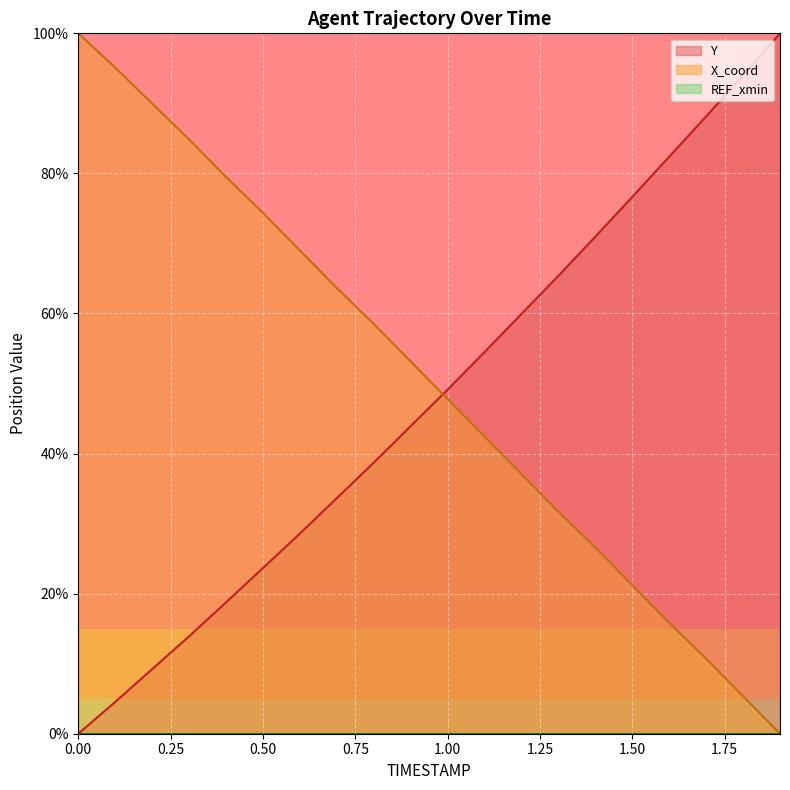

Which series has the largest range (max minus min)?

Y